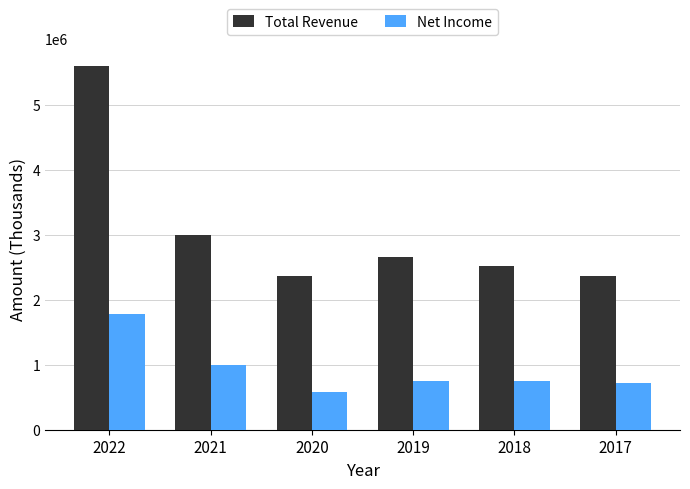

What is the spread (max minus min) of values at 2020?

1776500